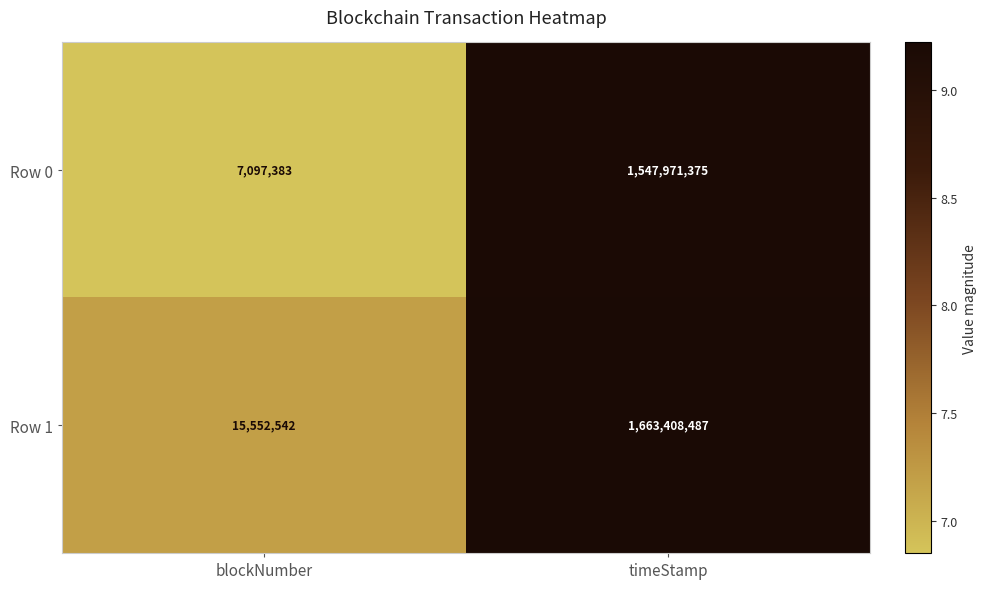

Which series has the largest total across all categories?

Row 1